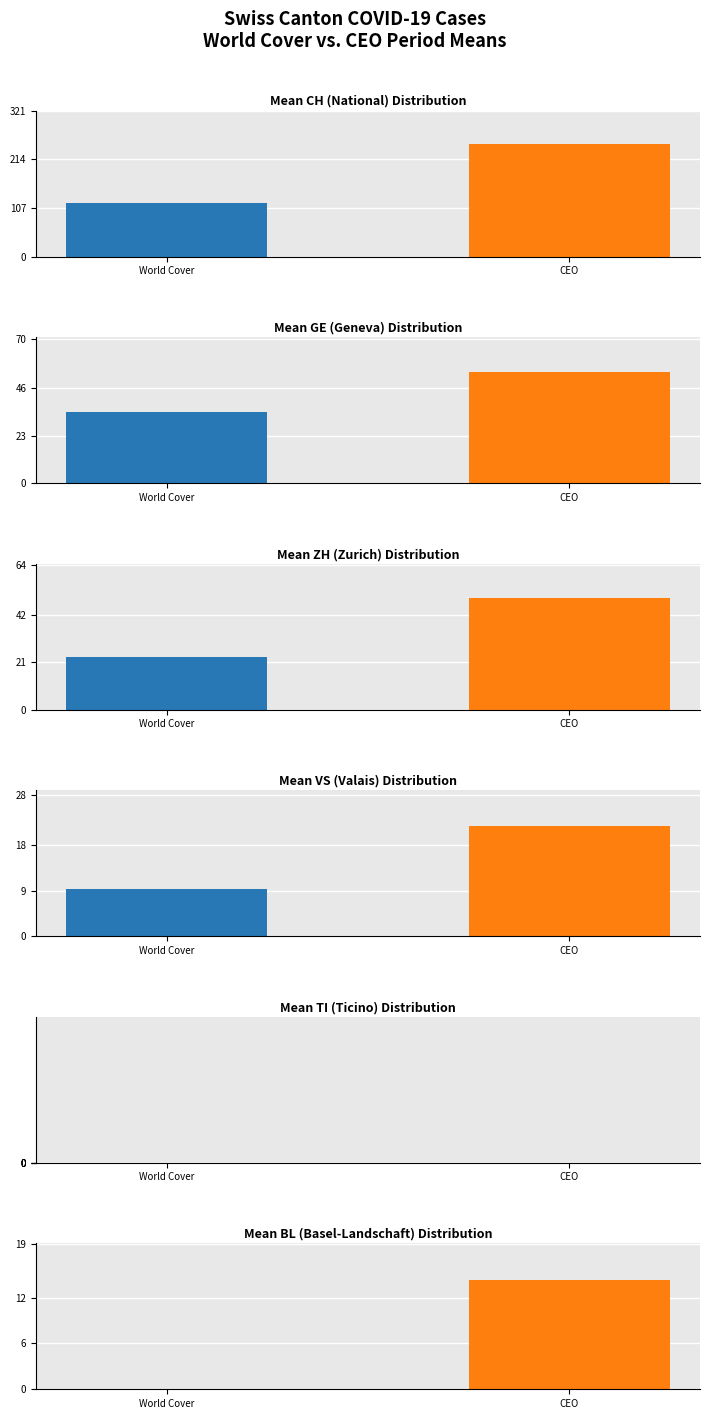

Are the bars grouped side by side (vs. stacked)?

Yes